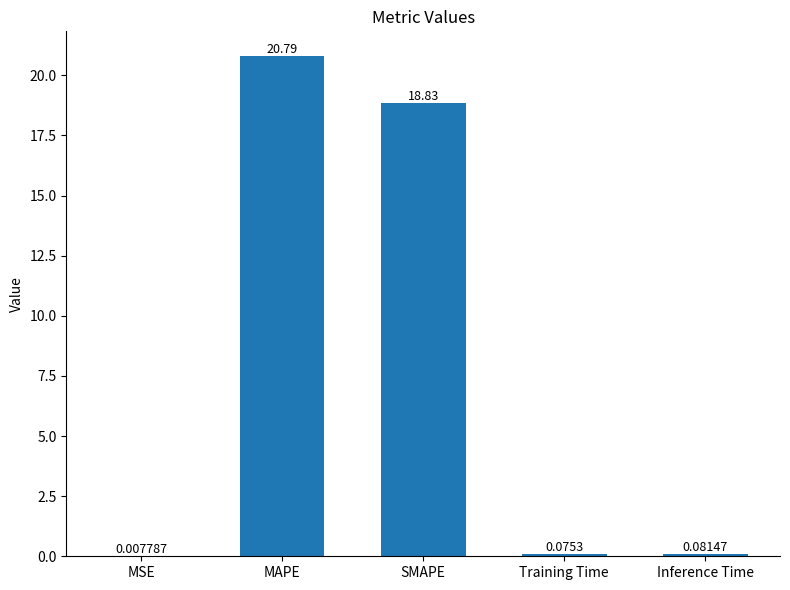

What is the sum of all values?

39.8